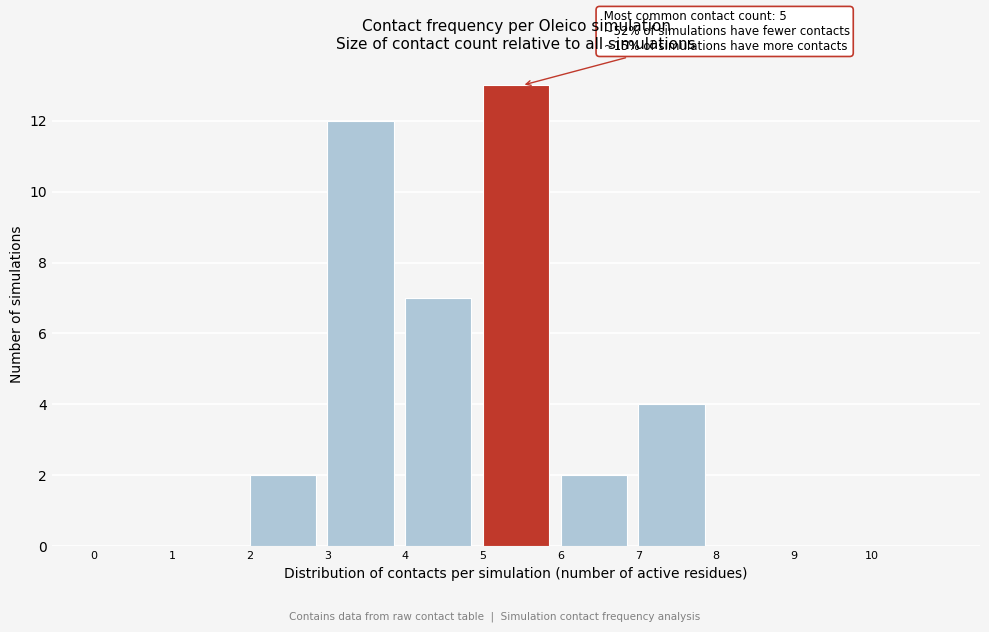

Over which range of the x-axis is the bar tallest?

5 to 6